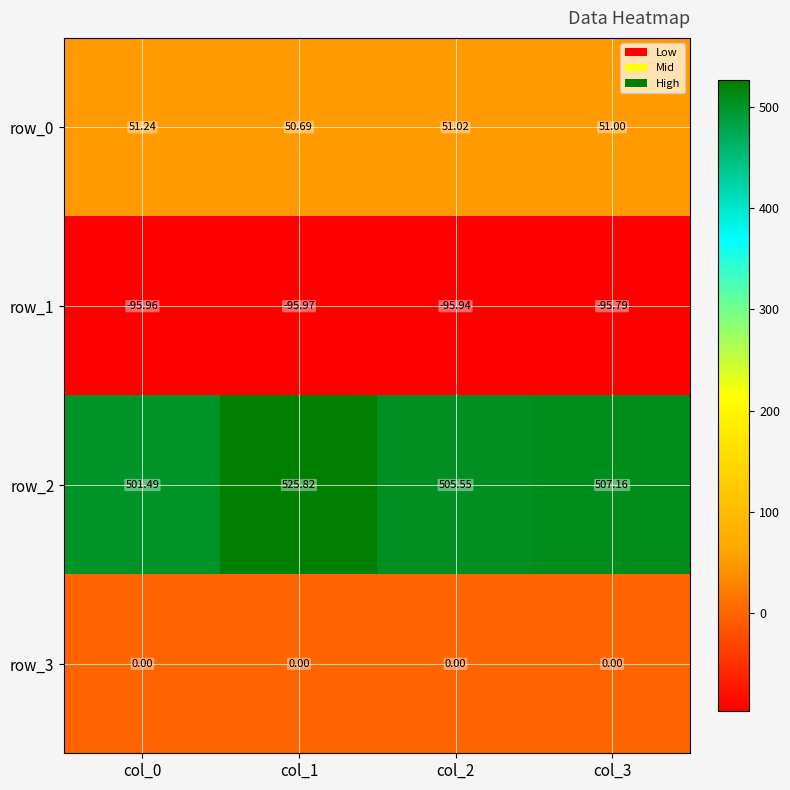

Which series has the widest spread of values?

row_2